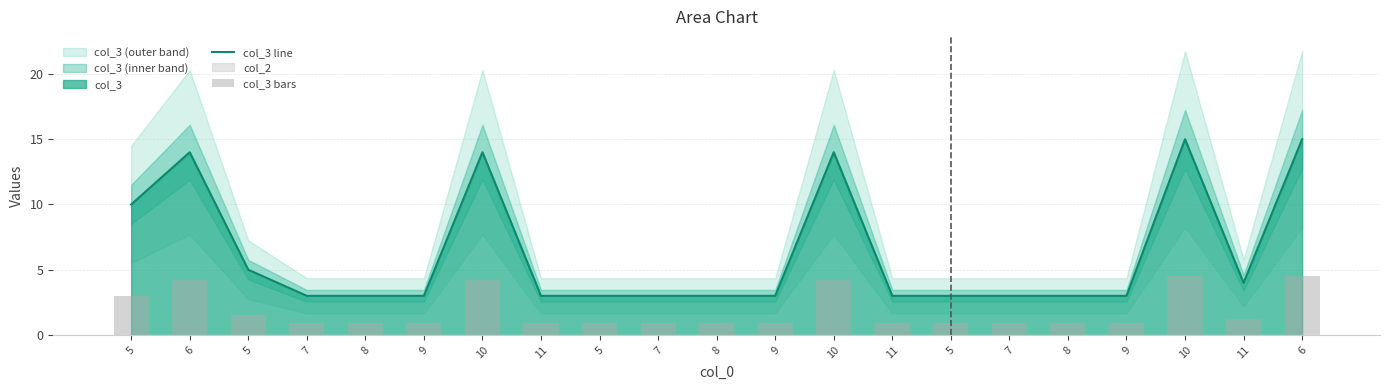

Where is col_3 line nearest to the value 9?

5